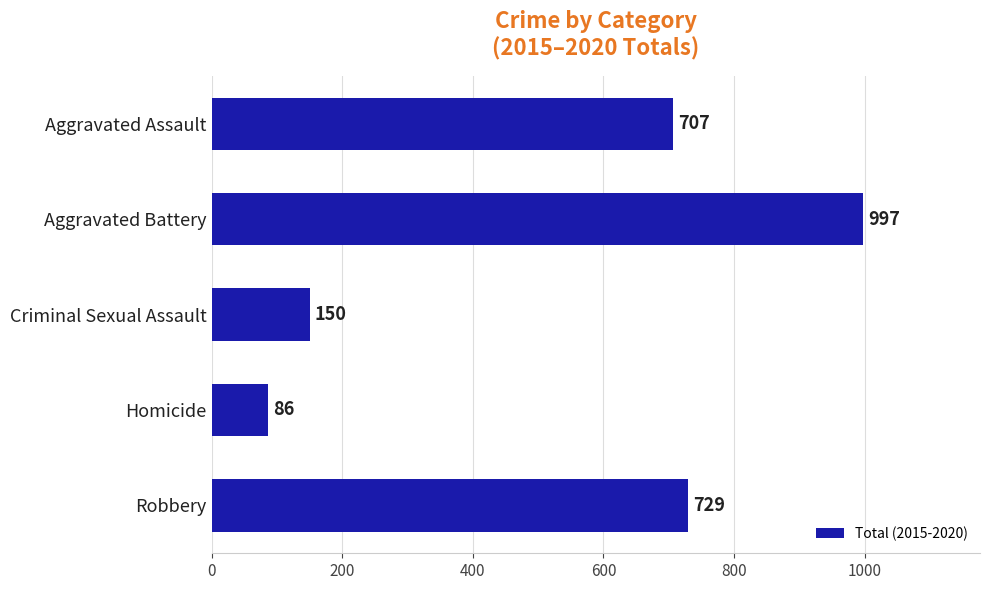

What is the change in value from Homicide to Robbery?

+643